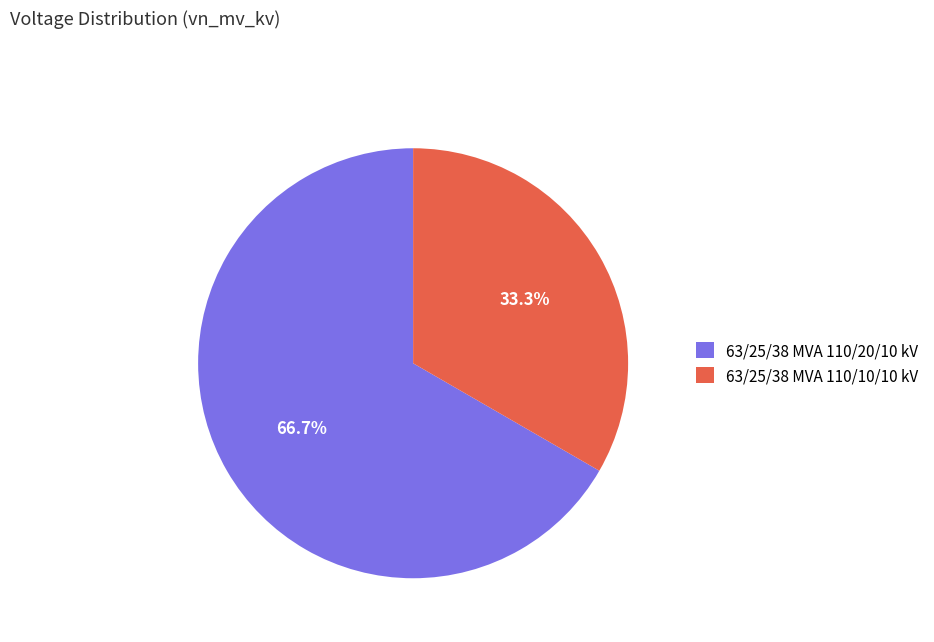

Which has a higher value, 63/25/38 MVA 110/10/10 kV or 63/25/38 MVA 110/20/10 kV?

63/25/38 MVA 110/20/10 kV